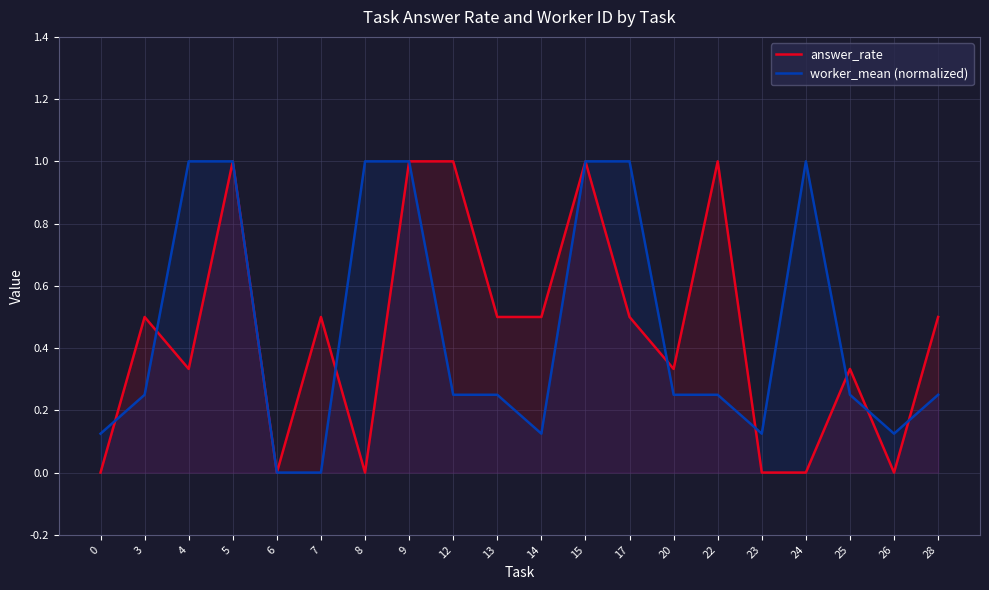

Reading left to right, extract all data points from this chart.

answer_rate: 0=0.0	3=0.5	4=0.3	5=1.0	6=0.0	7=0.5	8=0.0	9=1.0	12=1.0	13=0.5	14=0.5	15=1.0	17=0.5	20=0.3	22=1.0	23=0.0	24=0.0	25=0.3	26=0.0	28=0.5
worker_mean (normalized): 0=0.1	3=0.2	4=1.0	5=1.0	6=0.0	7=0.0	8=1.0	9=1.0	12=0.2	13=0.2	14=0.1	15=1.0	17=1.0	20=0.2	22=0.2	23=0.1	24=1.0	25=0.2	26=0.1	28=0.2